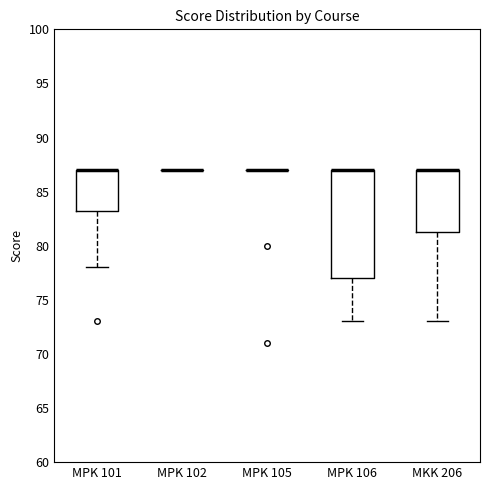

Reading left to right, read every box against the y-axis: the position of its median line, the range the box covers, and the ends of its whiskers. The values are not printed on the chart, so give them approximately, as read against the axis.

MPK 101: median 87.0 (drawn on the box's upper edge), box 83.5 to 87.0, whiskers 78.0 to 87.0
MPK 102: box collapsed to a line at 87.0, whiskers 87.0 to 87.0
MPK 105: box collapsed to a line at 87.0, whiskers 87.0 to 87.0
MPK 106: median 87.0 (drawn on the box's upper edge), box 77.0 to 87.0, whiskers 73.0 to 87.0
MKK 206: median 87.0 (drawn on the box's upper edge), box 81.5 to 87.0, whiskers 73.0 to 87.0